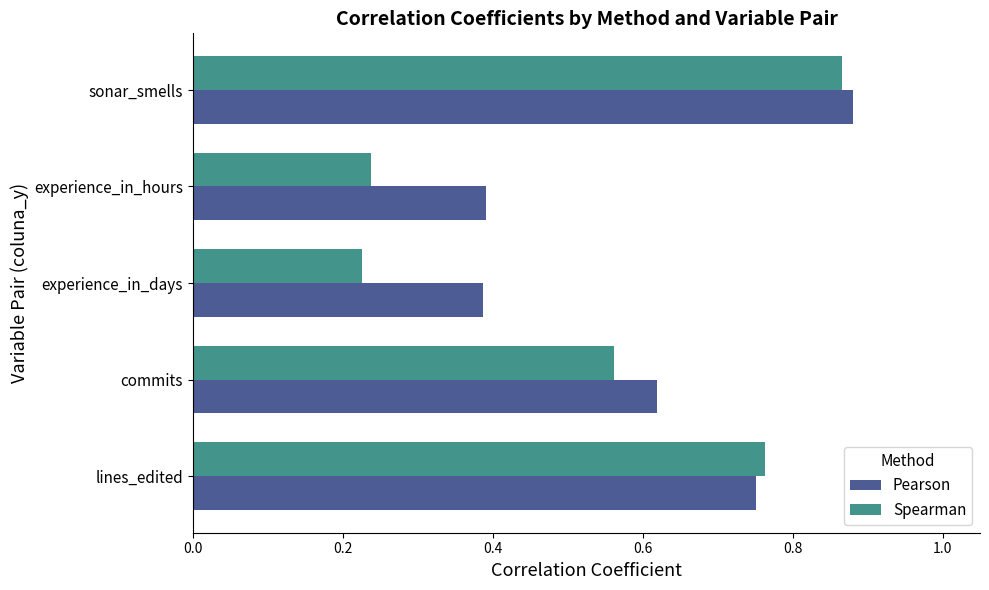

Which label corresponds to the largest value in the chart?

sonar_smells